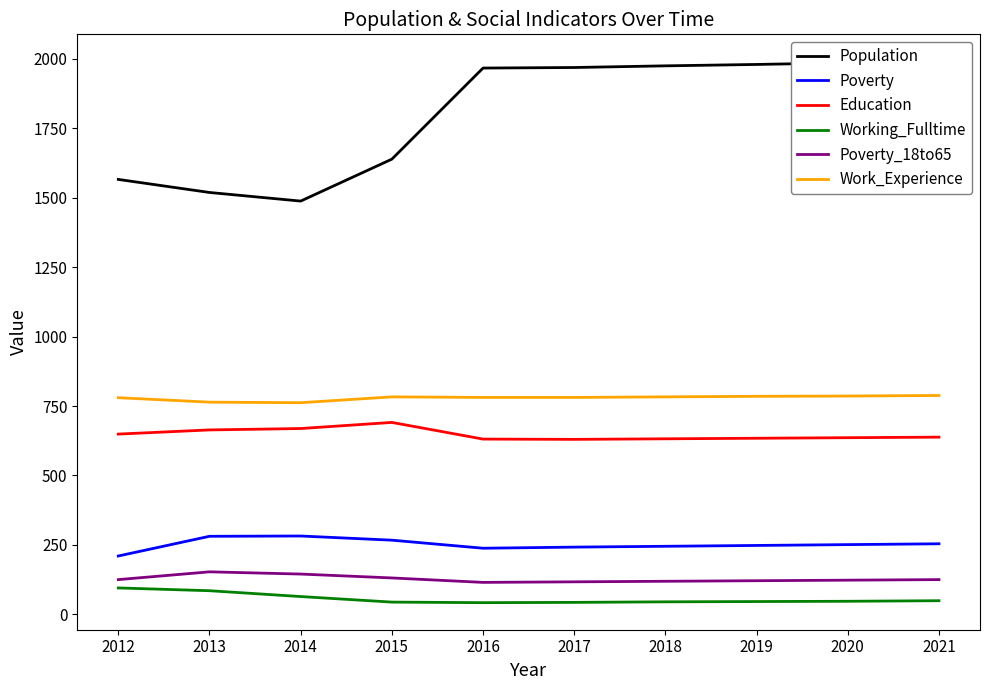

At 2014, list the series in order from smallest to largest.

Working_Fulltime, Poverty_18to65, Poverty, Education, Work_Experience, Population